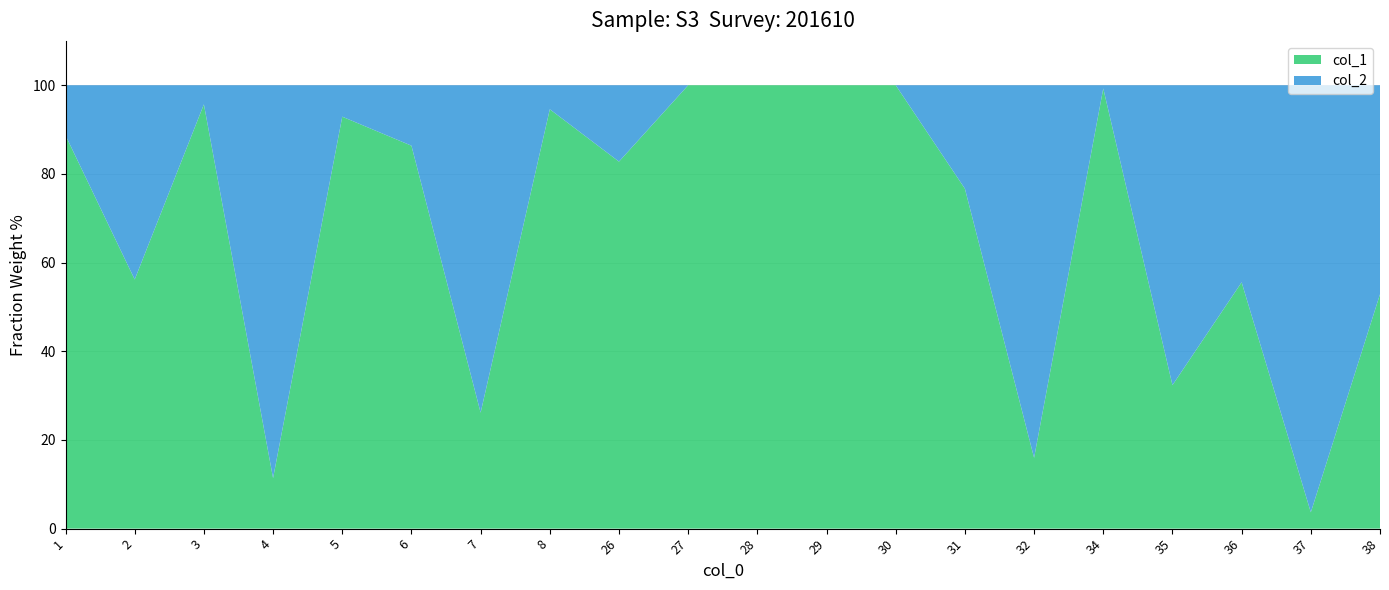

Reading left to right, transcribe all the data shown in this chart.

col_1: 5.7	1.0	7.4	0.8	6.7	0.4	1.8	8.1	1.6	1.4	0.9	1.3	2.1	1.3	1.2	1.3	1.1	0.9	0.4	0.8
col_2: 0.7	0.8	0.3	6.1	0.5	0.1	5.1	0.5	0.3	0.0	0.0	0.0	0.0	0.4	6.3	0.0	2.4	0.7	10.2	0.7